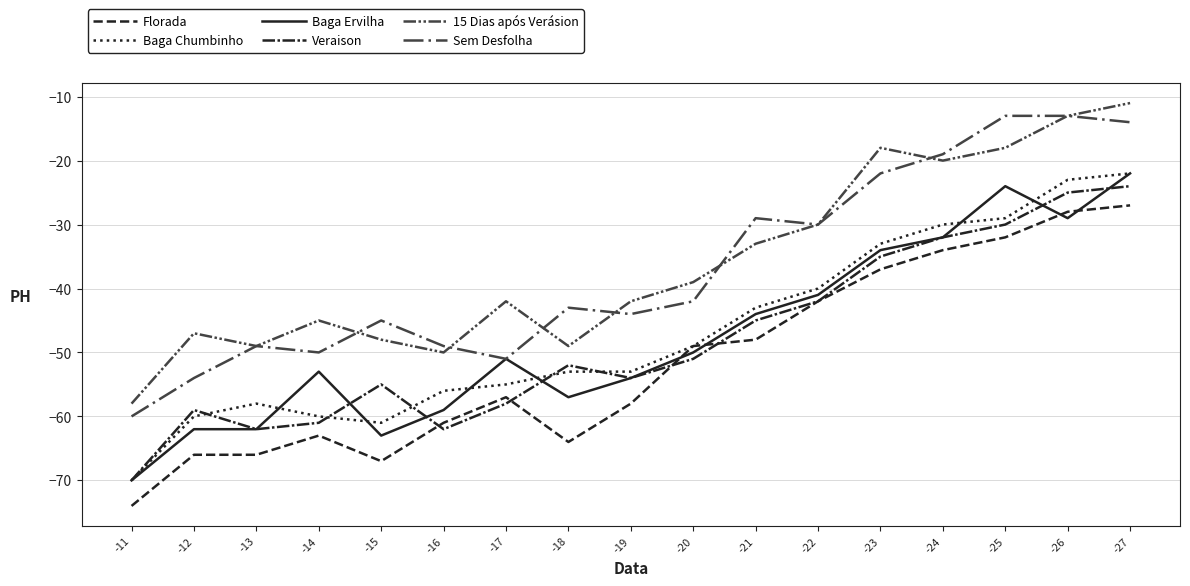

Is it true that Veraison equals -62 at -13?

True